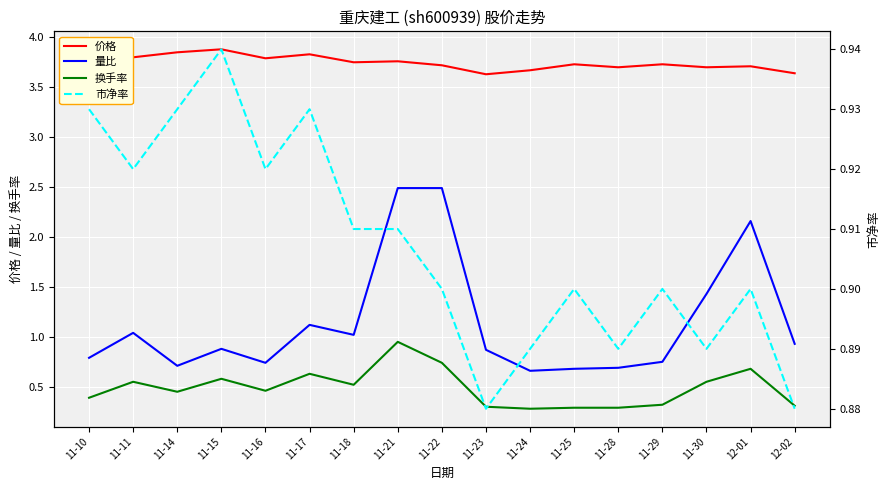

List the series in order of their peak value, lowest first.

市净率, 换手率, 量比, 价格